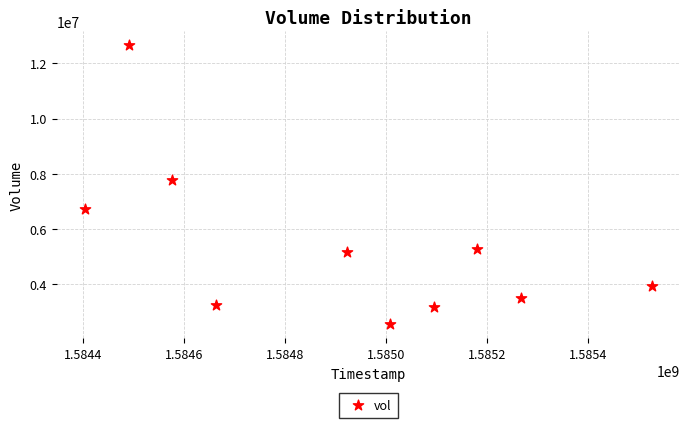

What is the average X value?

1584912960